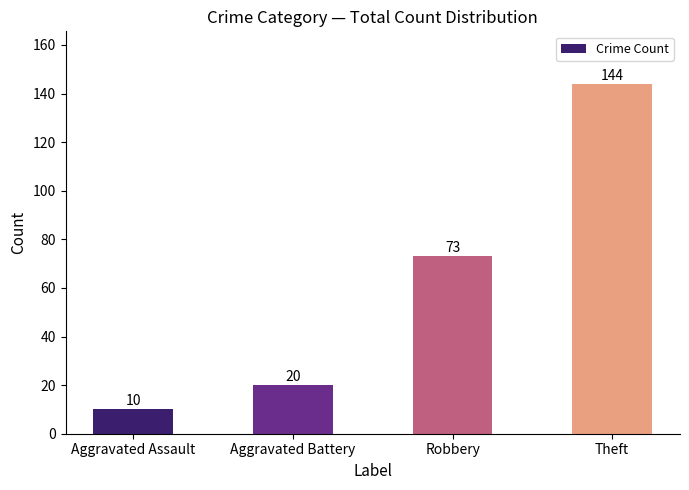

How many bars are there in total?

4